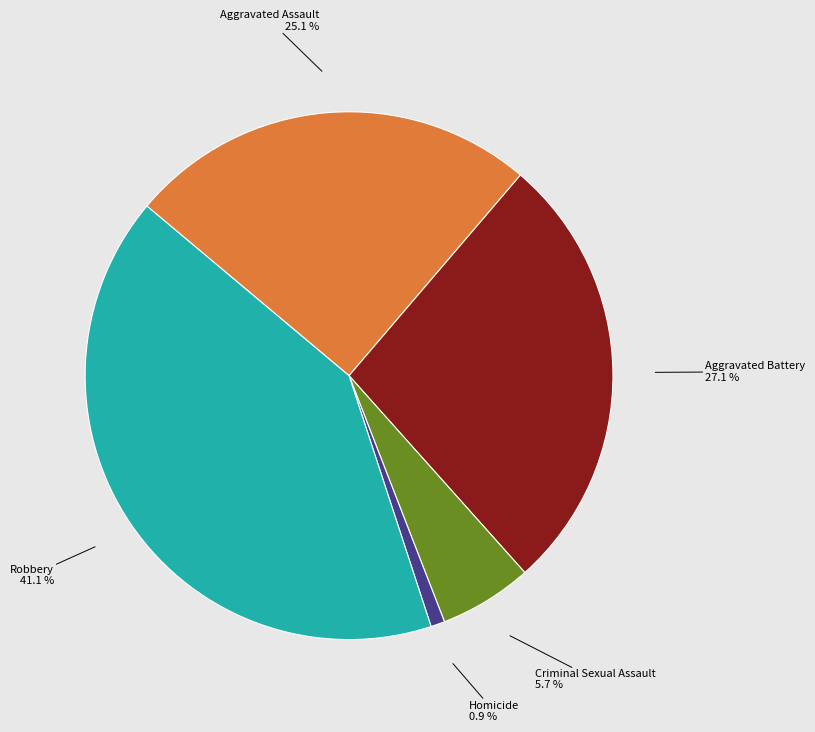

What is the largest slice in the pie chart?

Robbery